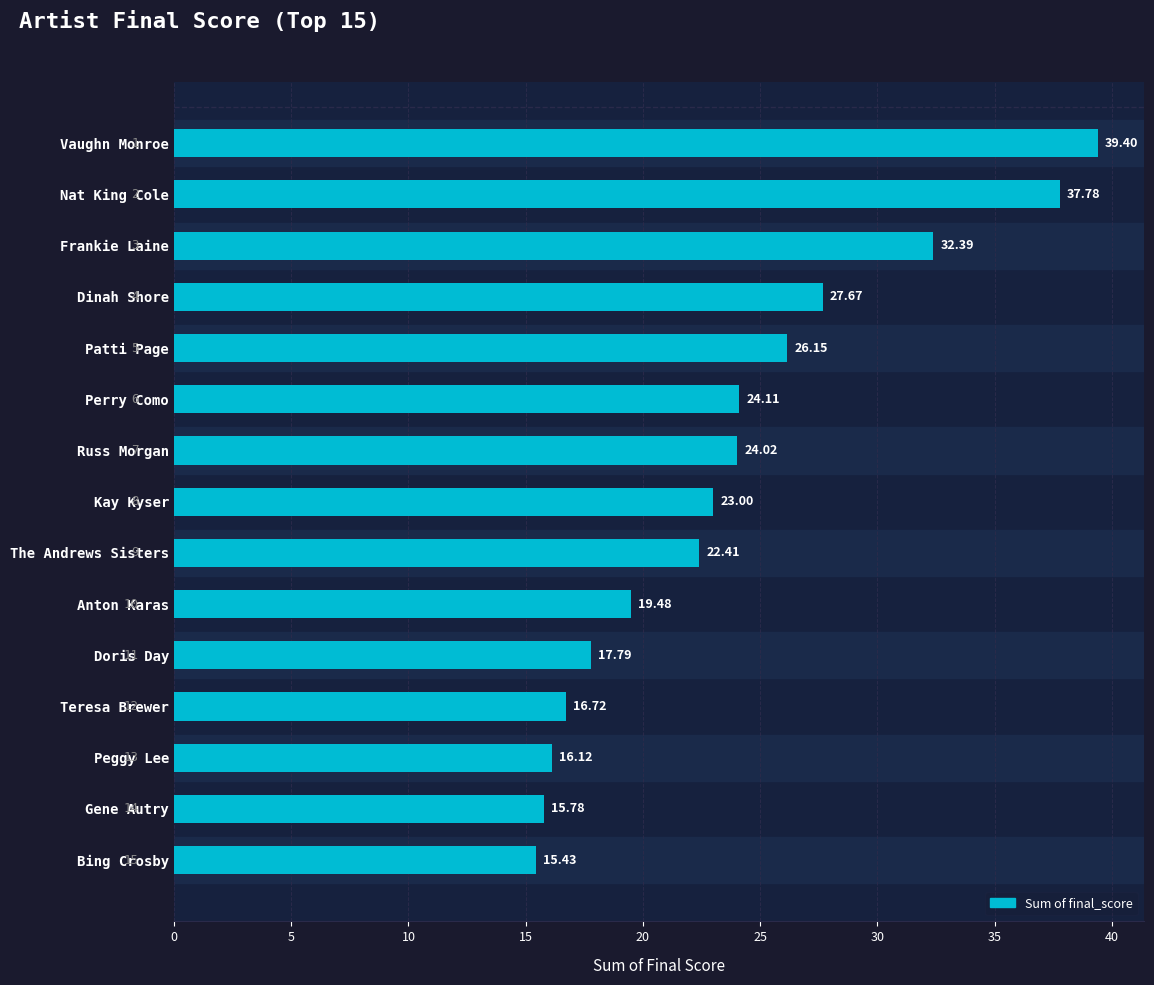

Approximately how many times larger is the value at Bing Crosby compared to Nat King Cole?

0.4